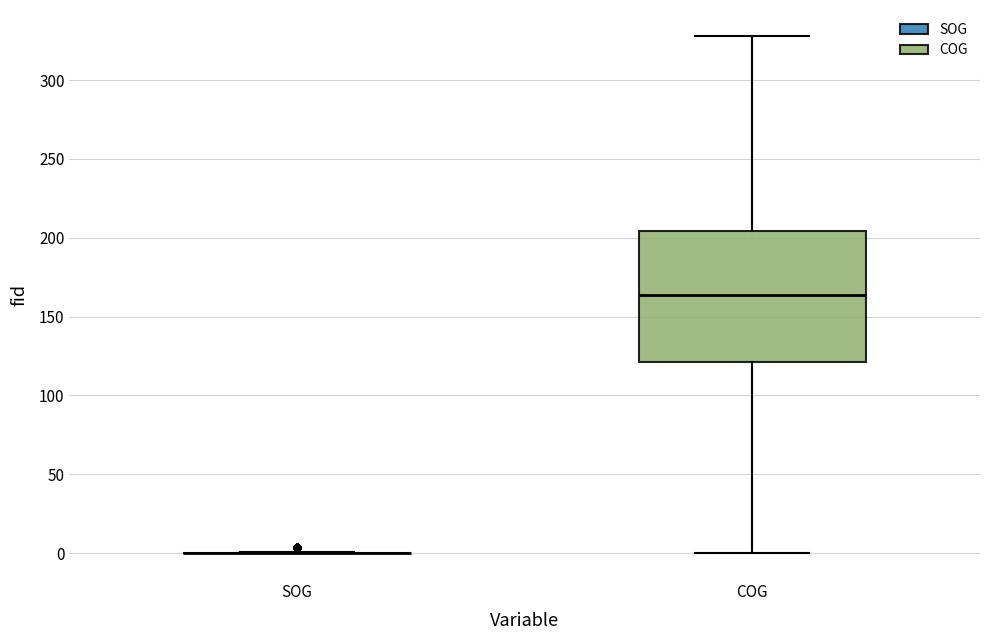

Reading left to right, read every box against the y-axis: the position of its median line, the range the box covers, and the ends of its whiskers. The values are not printed on the chart, so give them approximately, as read against the axis.

SOG: box collapsed to a line at 0, whiskers 0 to 0
COG: median 165, box 120 to 205, whiskers 0 to 330